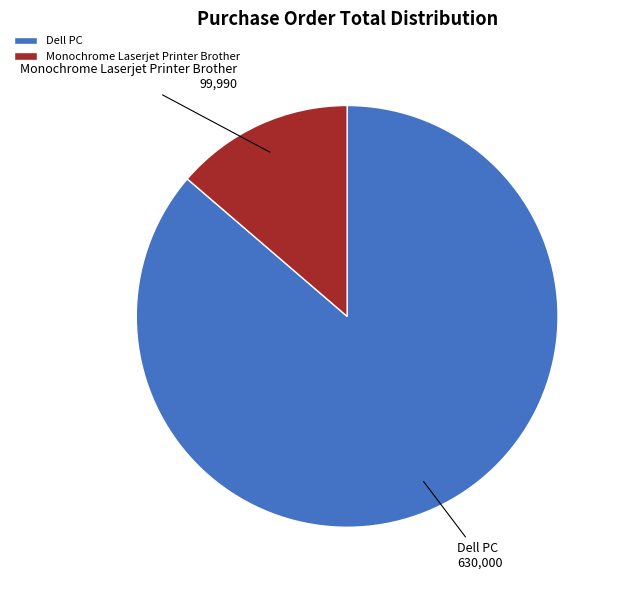

How many segments does this pie chart have?

2